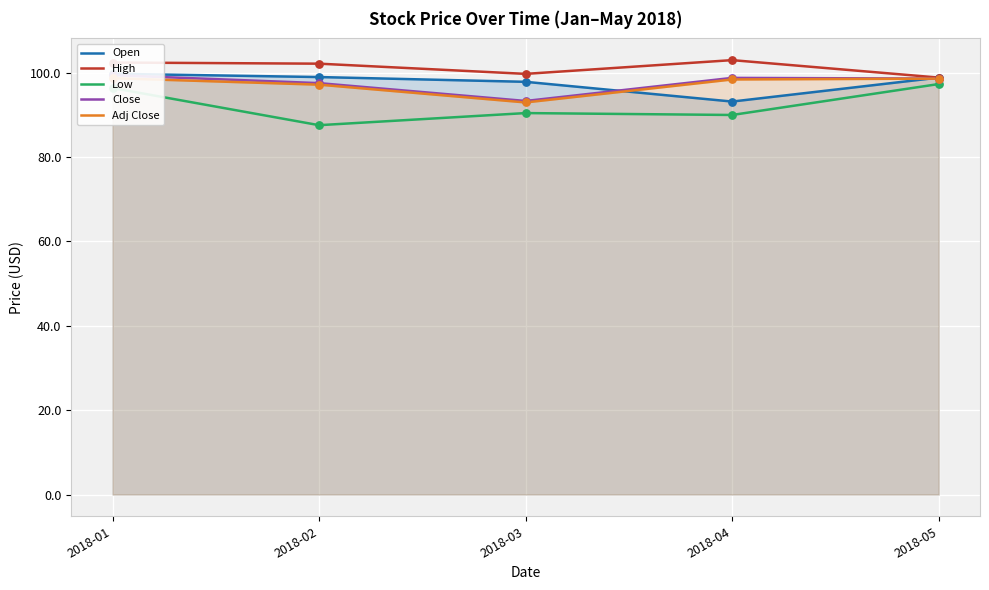

What are all the series names shown in the legend?

Open, High, Low, Close, Adj Close